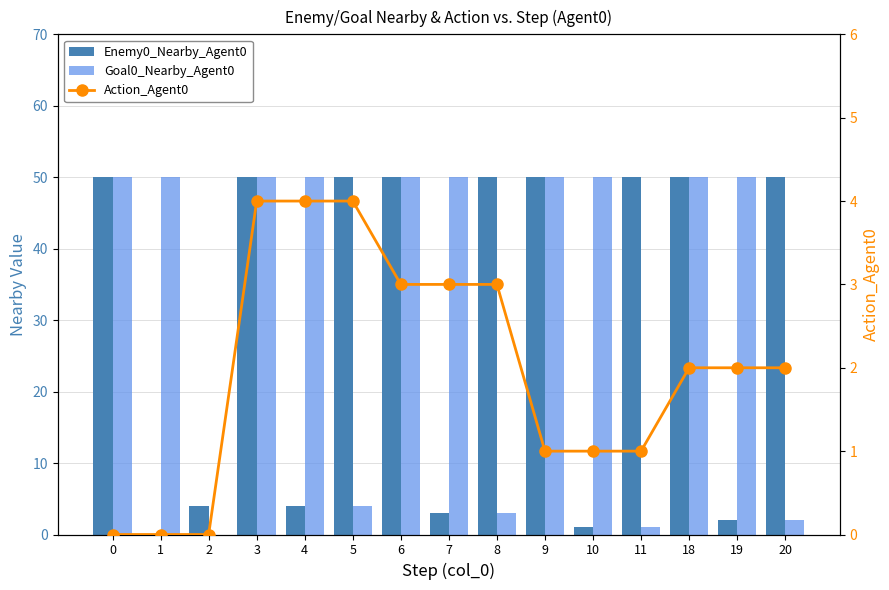

Rank the series at 4 from lowest to highest value.

Enemy0_Nearby_Agent0, Action_Agent0, Goal0_Nearby_Agent0